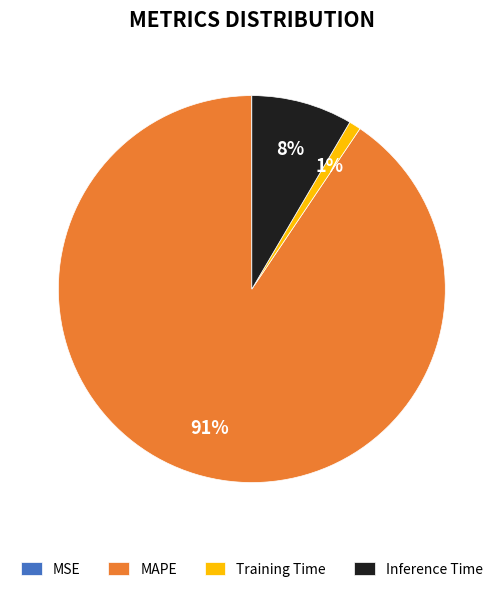

Is the sum of Inference Time and Training Time greater than half?

No